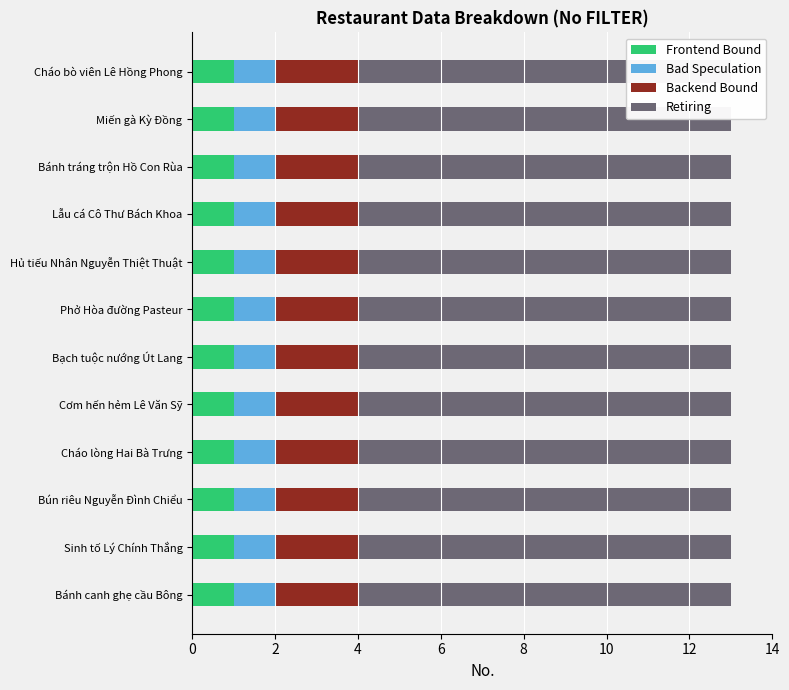

What is the label of the 6th bar from the right?

Phở Hòa đường Pasteur